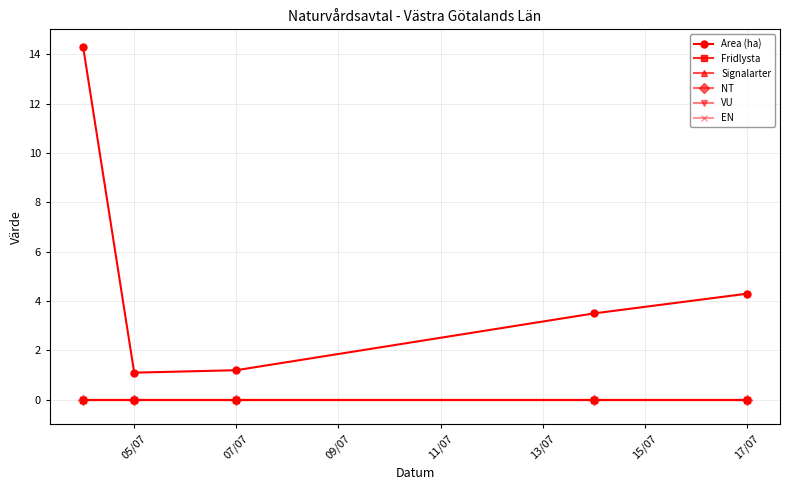

Does the chart display data point markers on the line(s)?

Yes